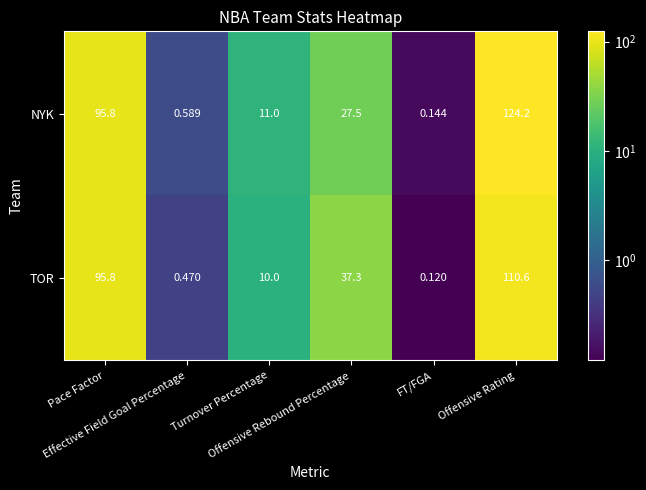

Rank the series at Offensive Rebound Percentage from highest to lowest value.

TOR, NYK